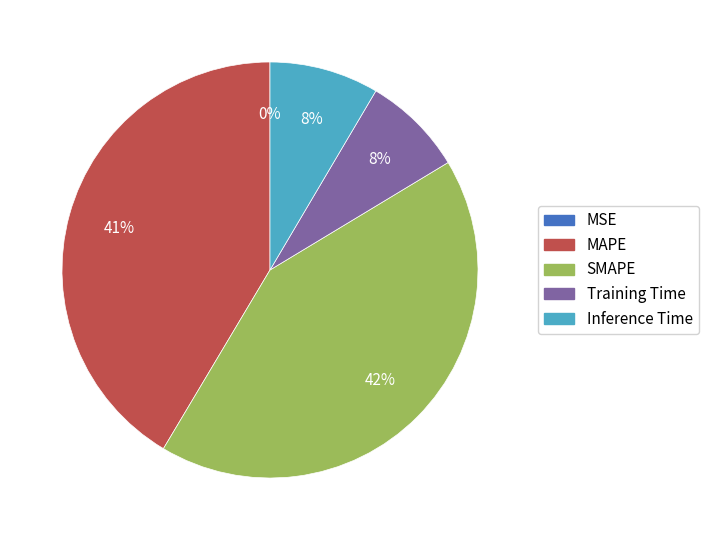

Is there any slice that represents more than half of the pie?

No